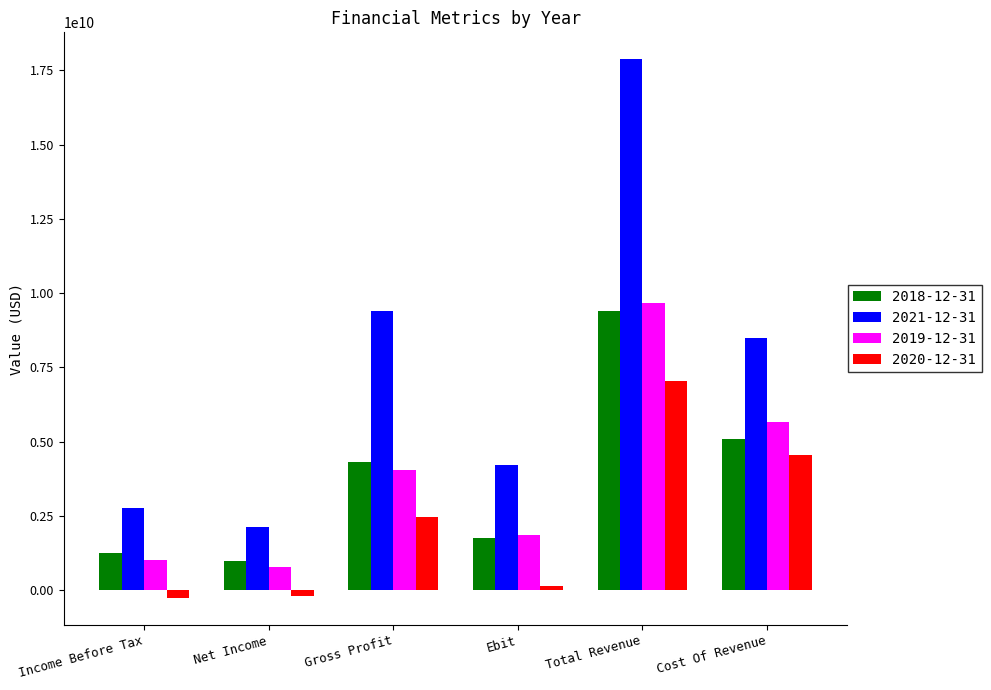

What is the smallest value displayed?

-261000000